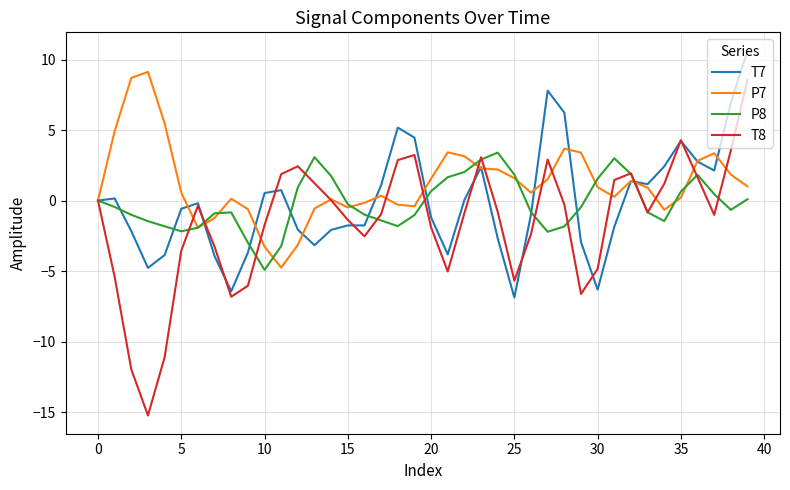

What is the minimum value shown in the chart?

-15.2